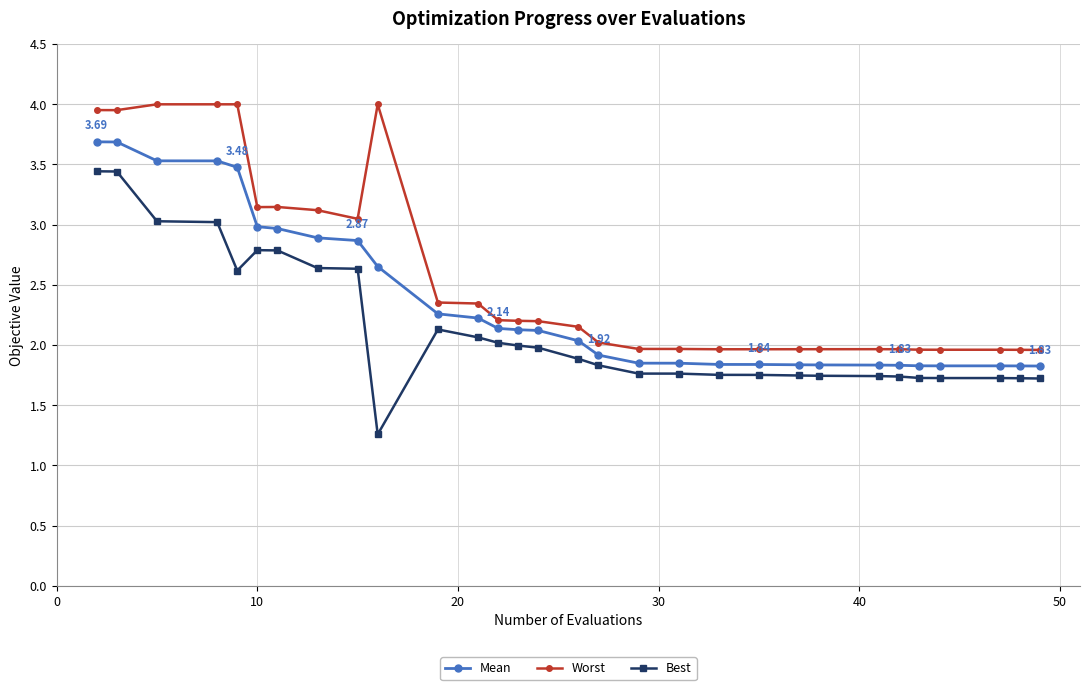

What is the average value of the Worst series?

2.6